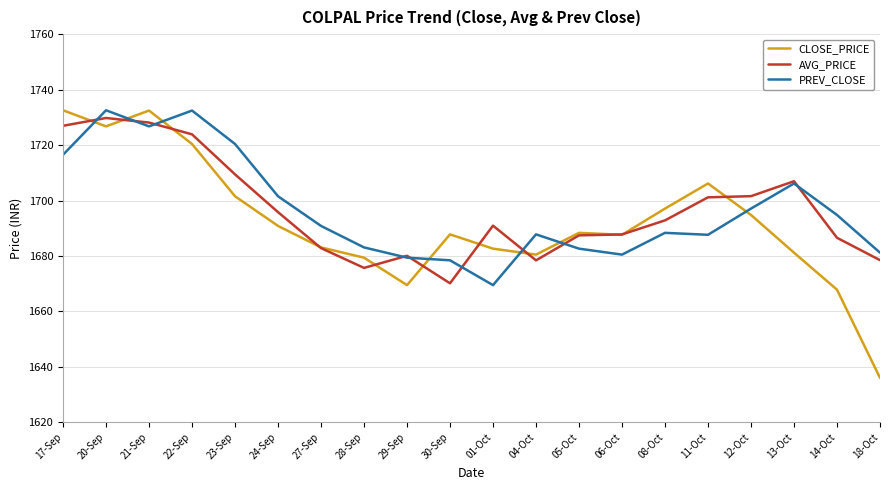

Is the value of AVG_PRICE at 30-Sep greater than the value of CLOSE_PRICE at 28-Sep?

No